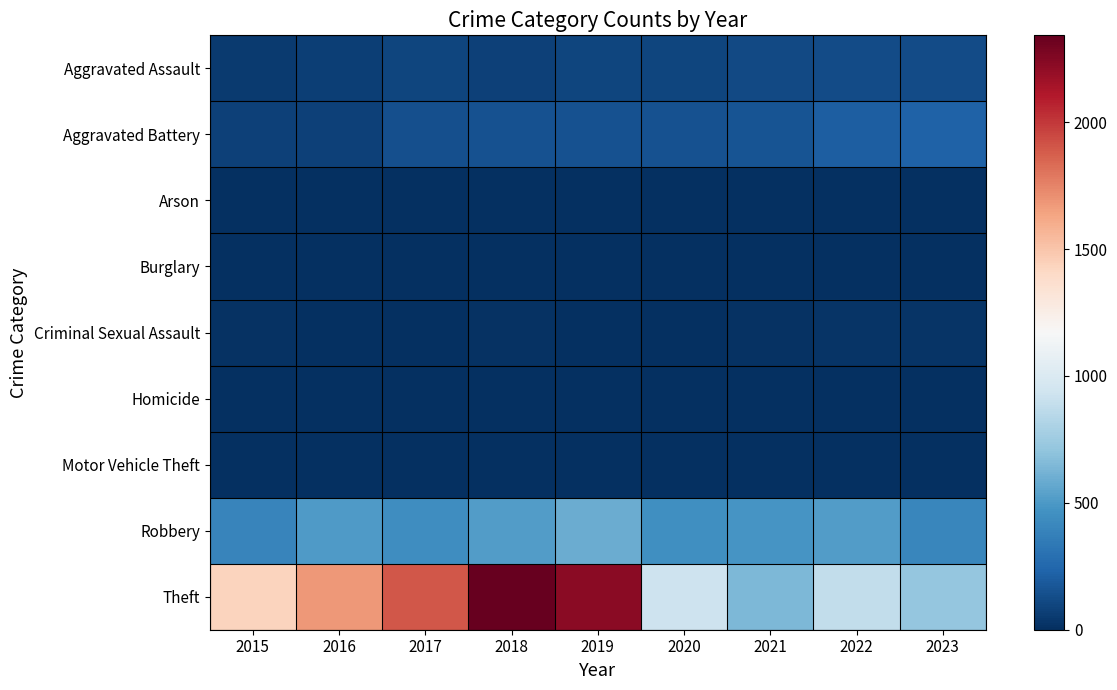

At 2022, list the series in order from smallest to largest.

Burglary, Motor Vehicle Theft, Arson, Homicide, Criminal Sexual Assault, Aggravated Assault, Aggravated Battery, Robbery, Theft